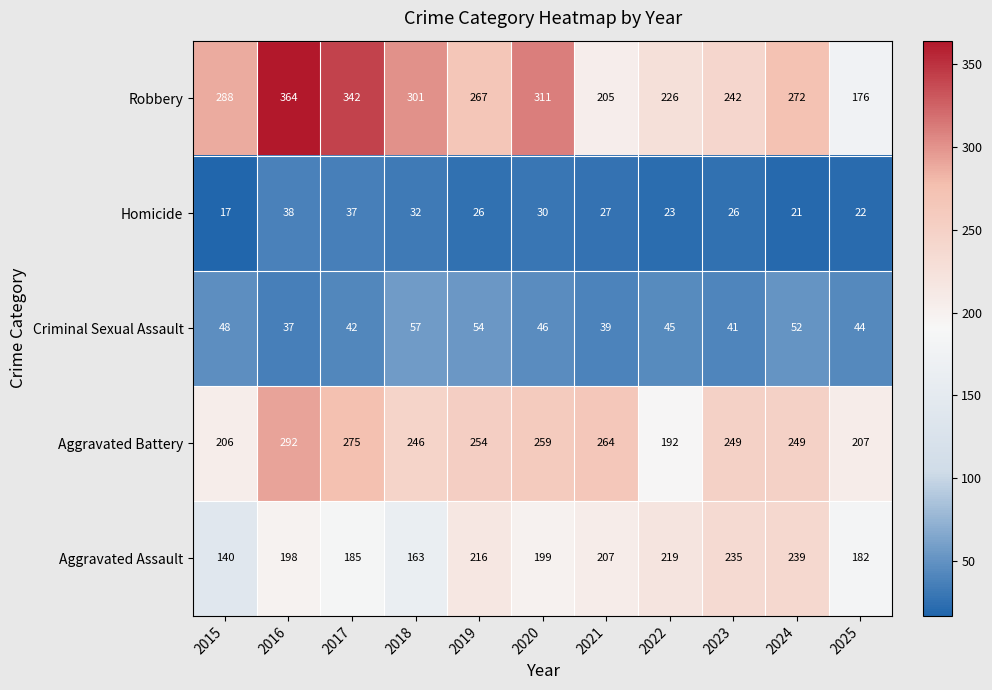

What is the sum of all Homicide values?

299